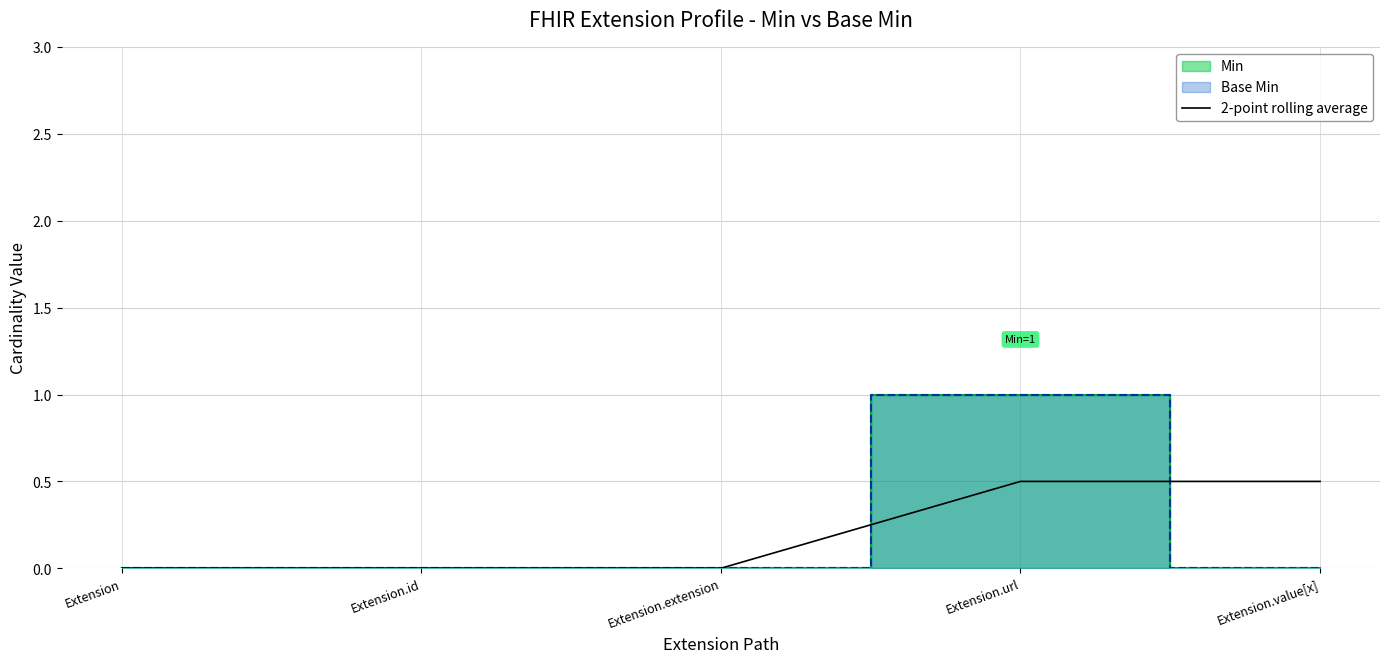

Count the values in the range 0 to 1.

5